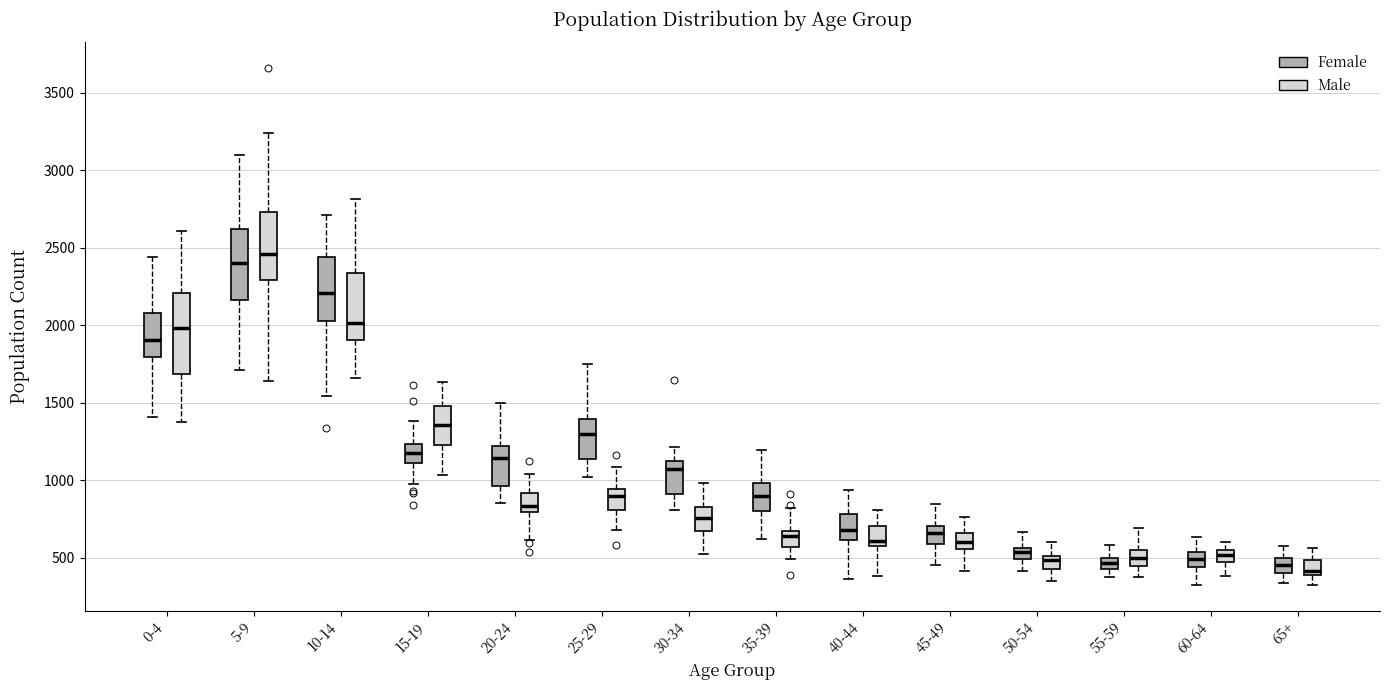

Where does the upper whisker of the box for 25-29 (Male) end on the y-axis? The values are not printed on the chart, so give them approximately, as read against the axis.

1100